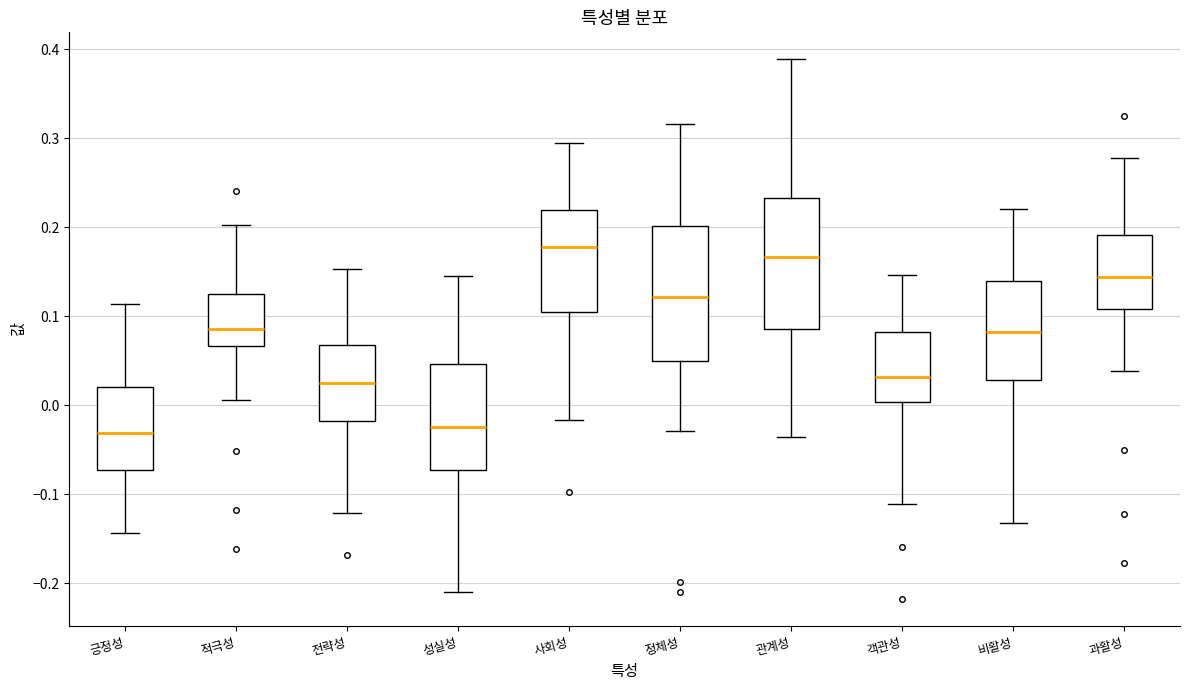

Reading left to right, read every box against the y-axis: the position of its median line, the range the box covers, and the ends of its whiskers. The values are not printed on the chart, so give them approximately, as read against the axis.

긍정성: median -0.03, box -0.07 to 0.02, whiskers -0.14 to 0.11
적극성: median 0.09, box 0.07 to 0.13, whiskers 0.01 to 0.20
전략성: median 0.03, box -0.02 to 0.07, whiskers -0.12 to 0.15
성실성: median -0.02, box -0.07 to 0.05, whiskers -0.21 to 0.15
사회성: median 0.18, box 0.10 to 0.22, whiskers -0.02 to 0.29
정체성: median 0.12, box 0.05 to 0.20, whiskers -0.03 to 0.32
관계성: median 0.17, box 0.09 to 0.23, whiskers -0.04 to 0.39
객관성: median 0.03, box 0.00 to 0.08, whiskers -0.11 to 0.15
비활성: median 0.08, box 0.03 to 0.14, whiskers -0.13 to 0.22
과활성: median 0.14, box 0.11 to 0.19, whiskers 0.04 to 0.28